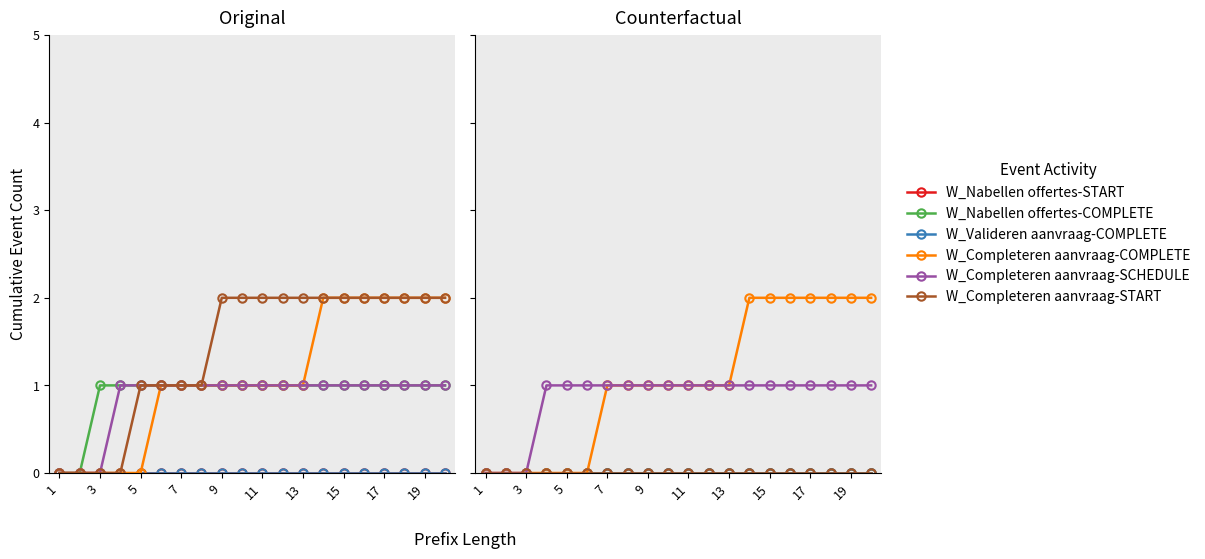

At 13, list the series in order from largest to smallest.

W_Completeren aanvraag-COMPLETE, W_Completeren aanvraag-SCHEDULE, W_Nabellen offertes-START, W_Nabellen offertes-COMPLETE, W_Valideren aanvraag-COMPLETE, W_Completeren aanvraag-START